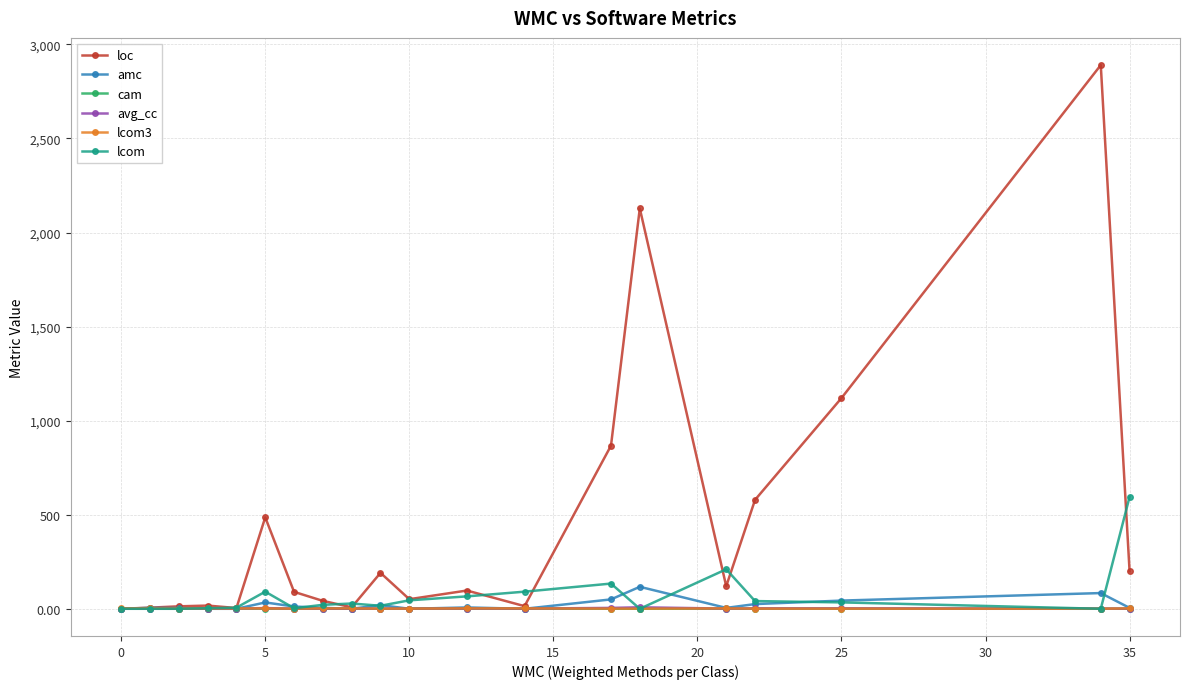

What is the highest value of the loc series?

2890.0